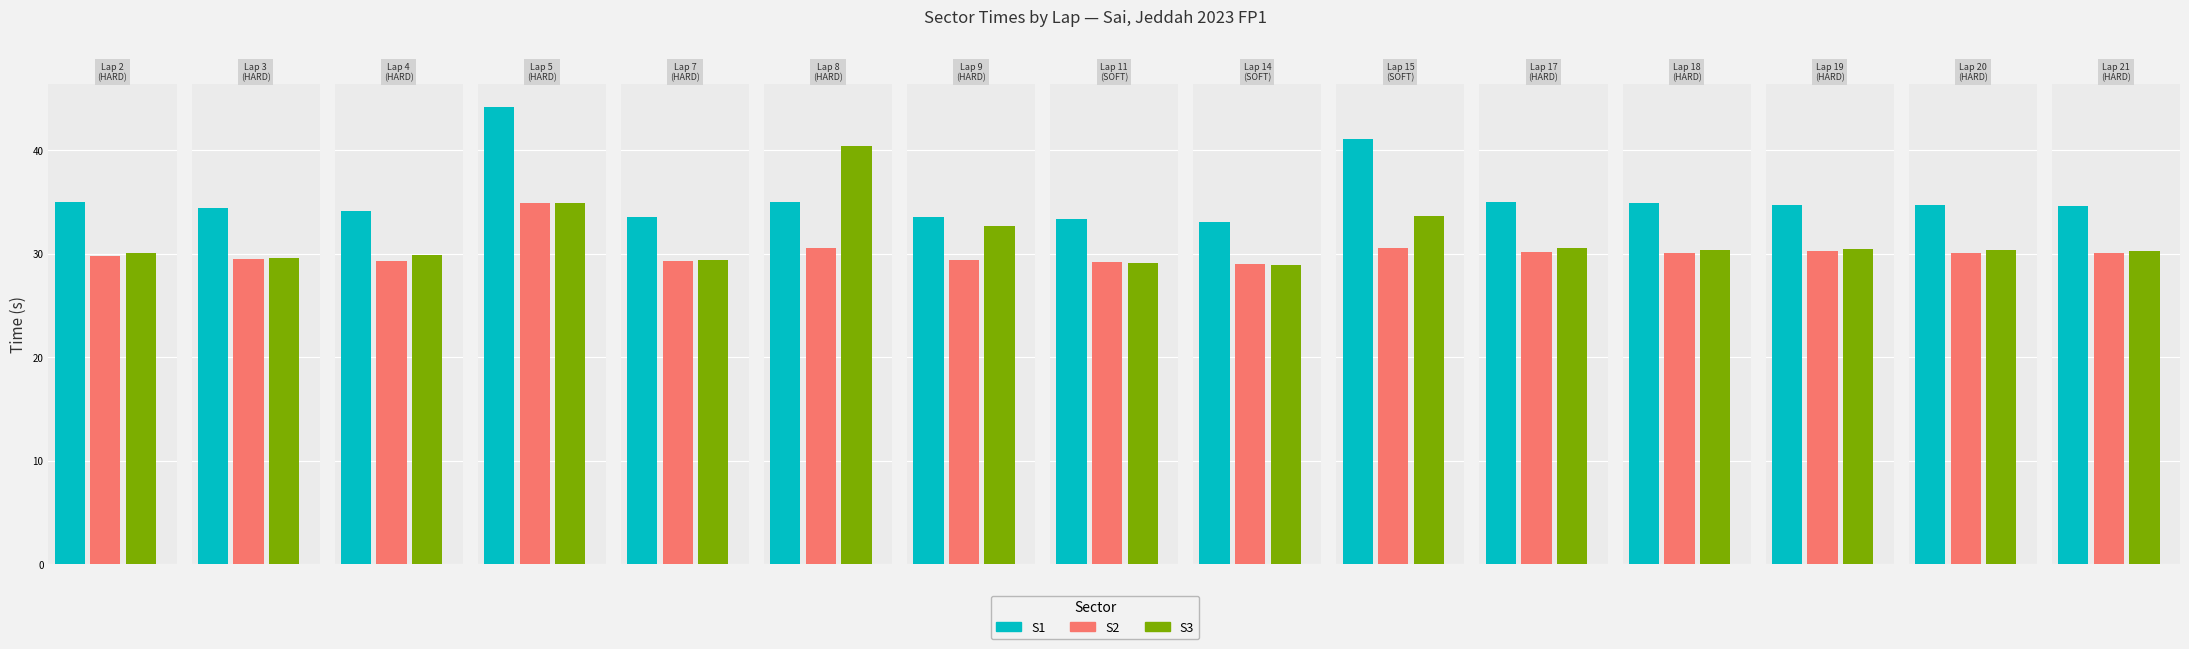

Is it true that S2 equals 46.7 at 7?

False